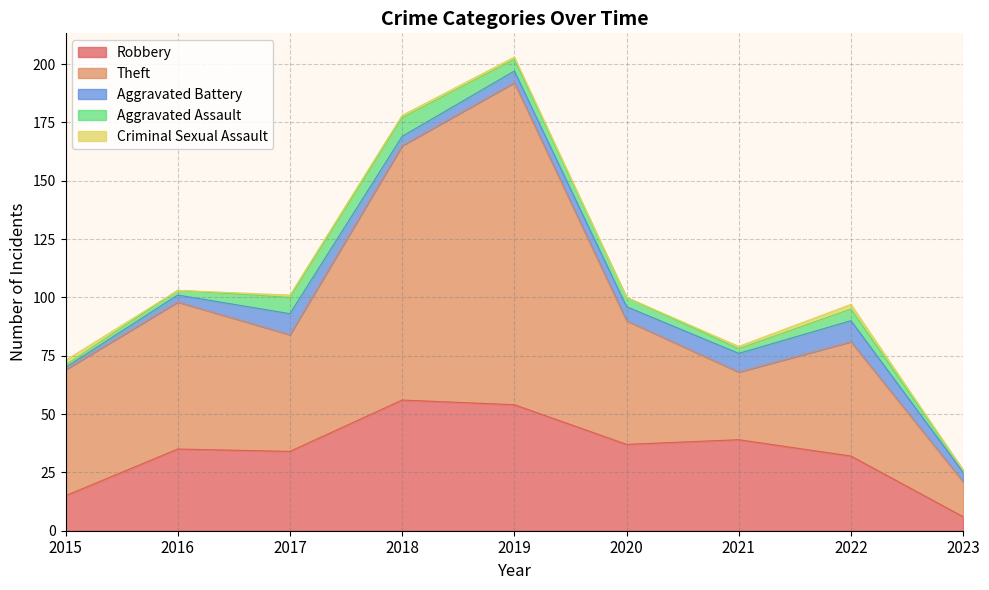

How many categories are shown in the chart?

9